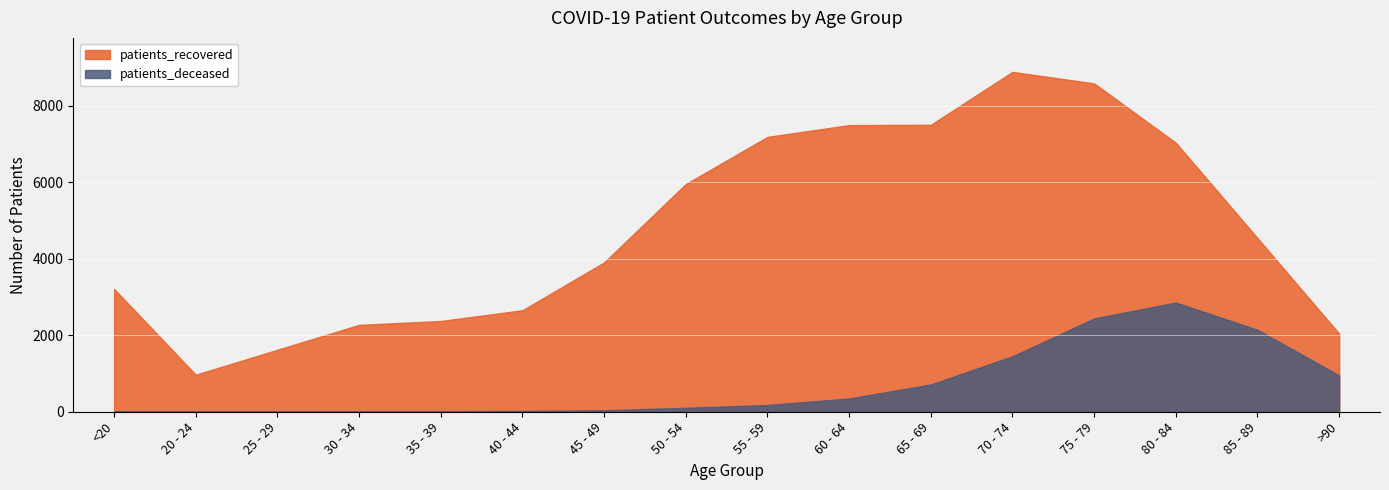

What is the difference between the second highest and minimum values in the patients_recovered series?

7615